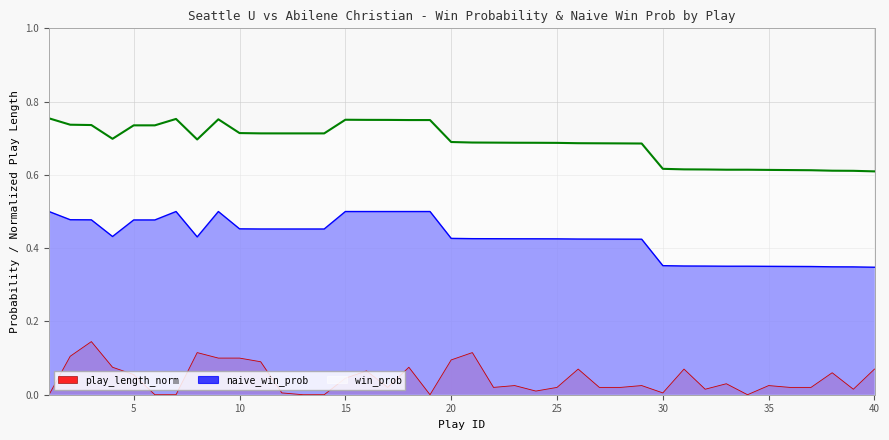

Which category has the highest value across all series?

1